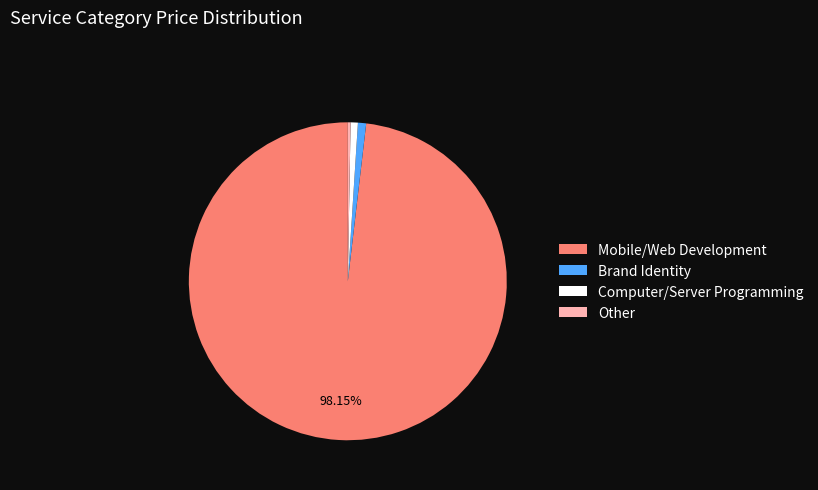

To the nearest percent, what is the difference between the largest and smallest slice percentages?

98%